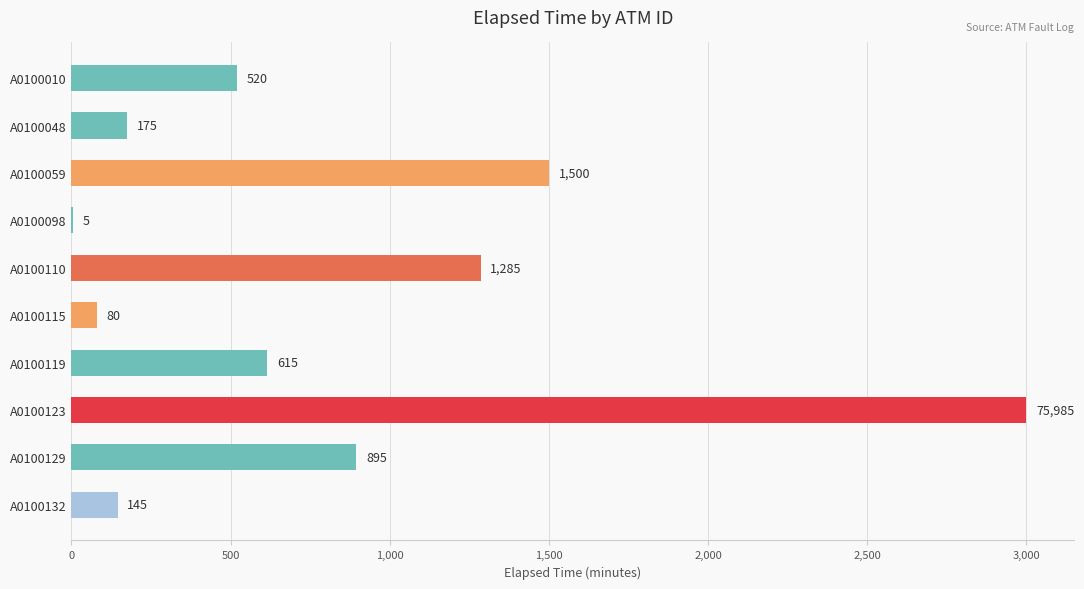

Which label corresponds to the largest value in the chart?

A0100123